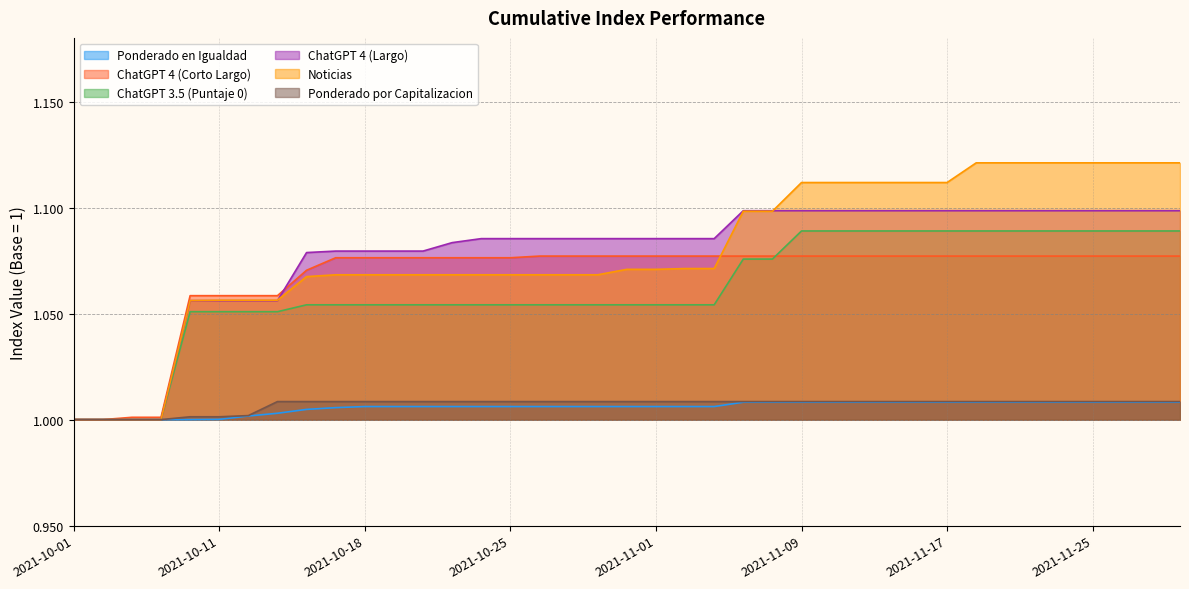

List the labels in order of ChatGPT 4 (Corto Largo) value, largest first.

2021-10-26, 2021-10-27, 2021-10-28, 2021-10-29, 2021-11-01, 2021-11-03, 2021-11-04, 2021-11-05, 2021-11-08, 2021-11-09, 2021-11-10, 2021-11-11, 2021-11-12, 2021-11-16, 2021-11-17, 2021-11-19, 2021-11-22, 2021-11-23, 2021-11-24, 2021-11-25, 2021-11-26, 2021-11-29, 2021-11-30, 2021-10-15, 2021-10-18, 2021-10-19, 2021-10-20, 2021-10-21, 2021-10-22, 2021-10-25, 2021-10-14, 2021-10-08, 2021-10-11, 2021-10-12, 2021-10-13, 2021-10-05, 2021-10-07, 2021-10-01, 2021-10-04